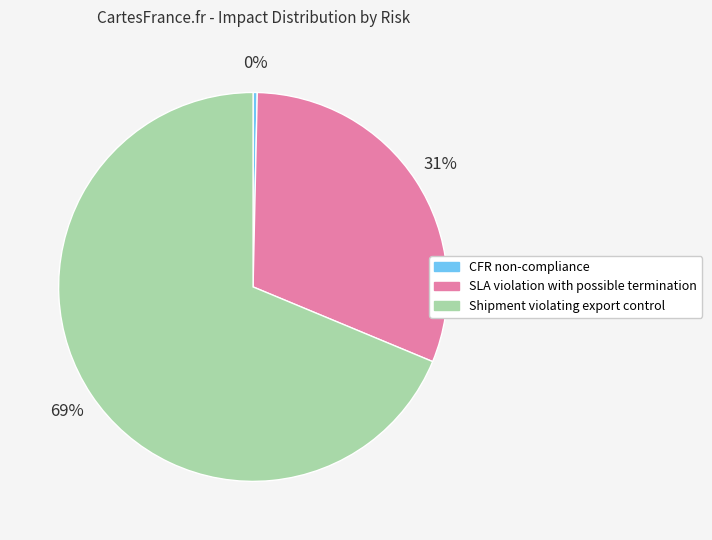

Is the sum of Shipment violating export control and CFR non-compliance greater than half?

Yes